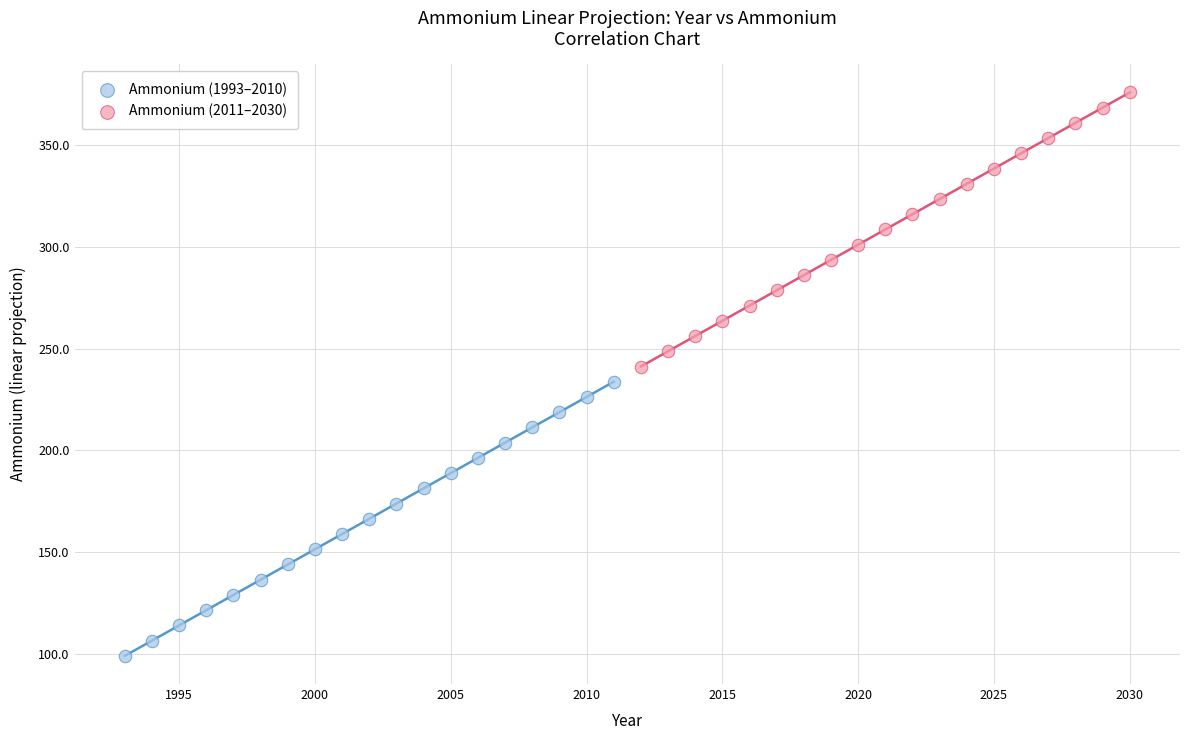

Which series reaches the minimum Y coordinate?

Ammonium (1993–2010)